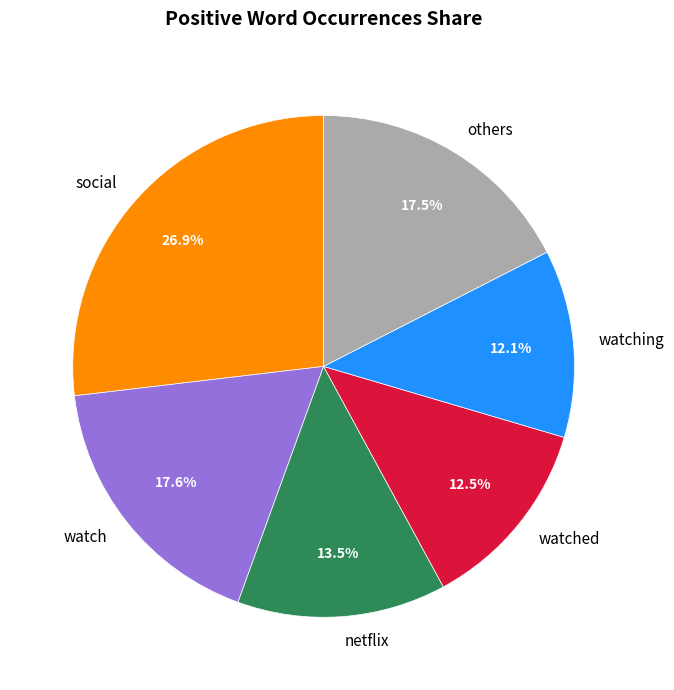

Which has a higher value, social or watching?

social